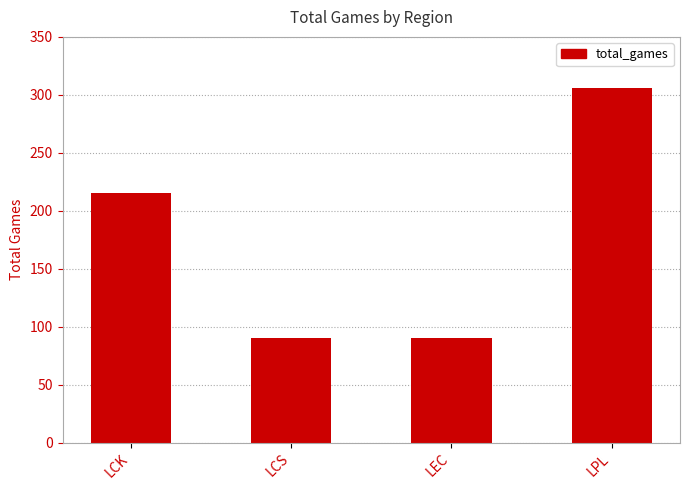

Count the values in the range 90 to 306.

4